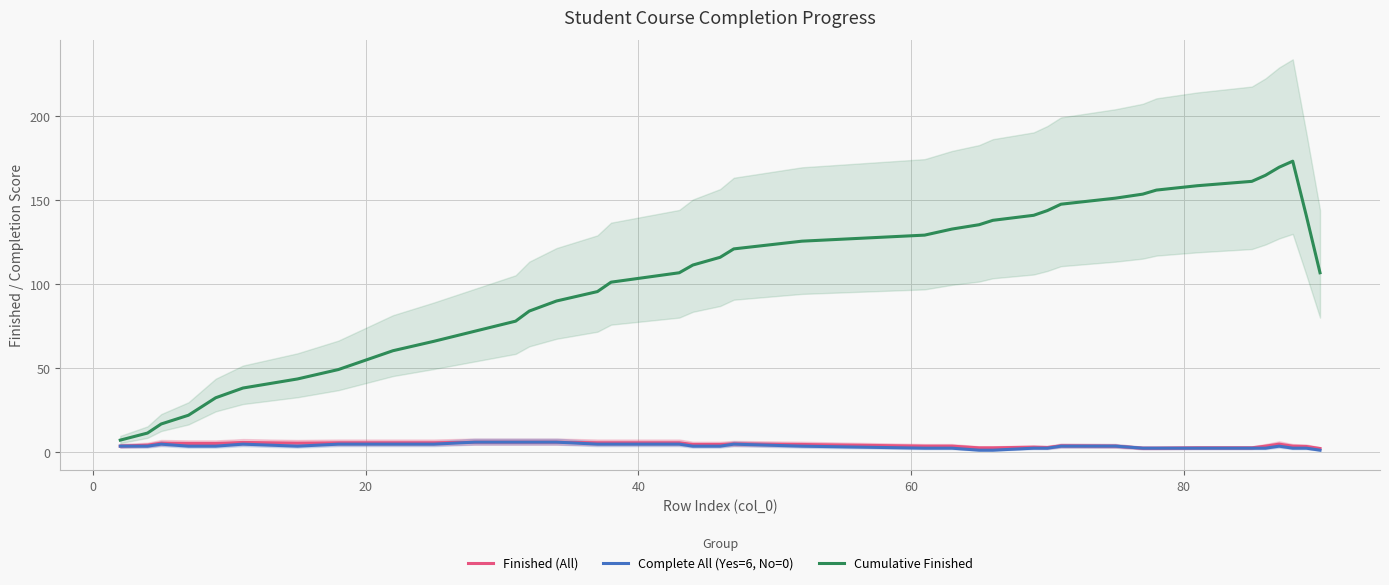

How many lines are shown in the chart?

3